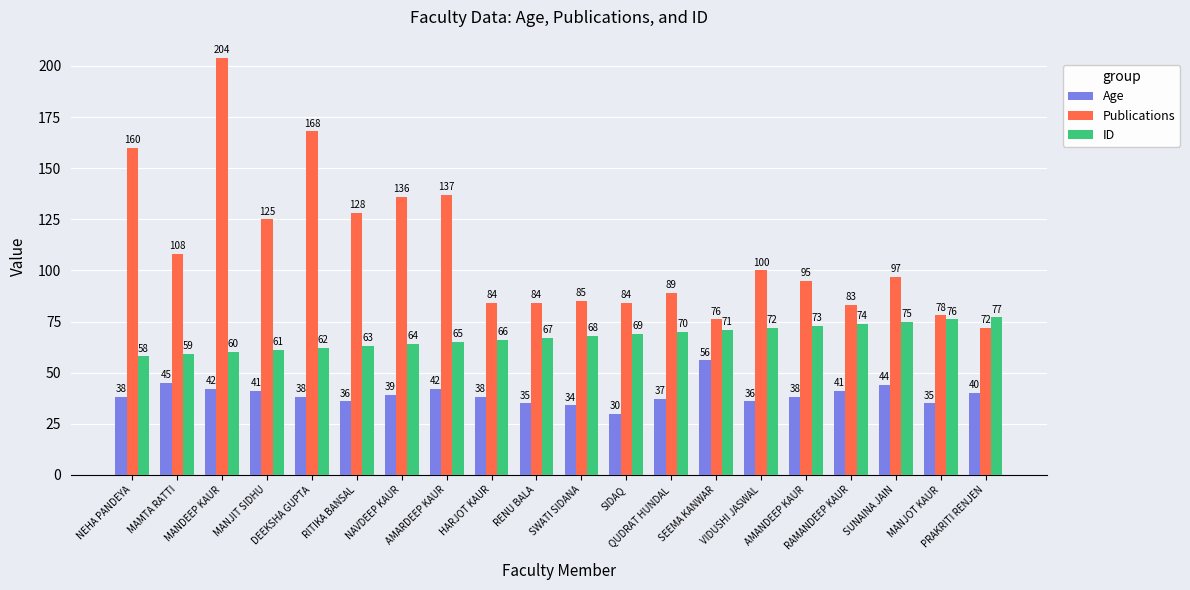

Does the chart contain stacked bars?

No